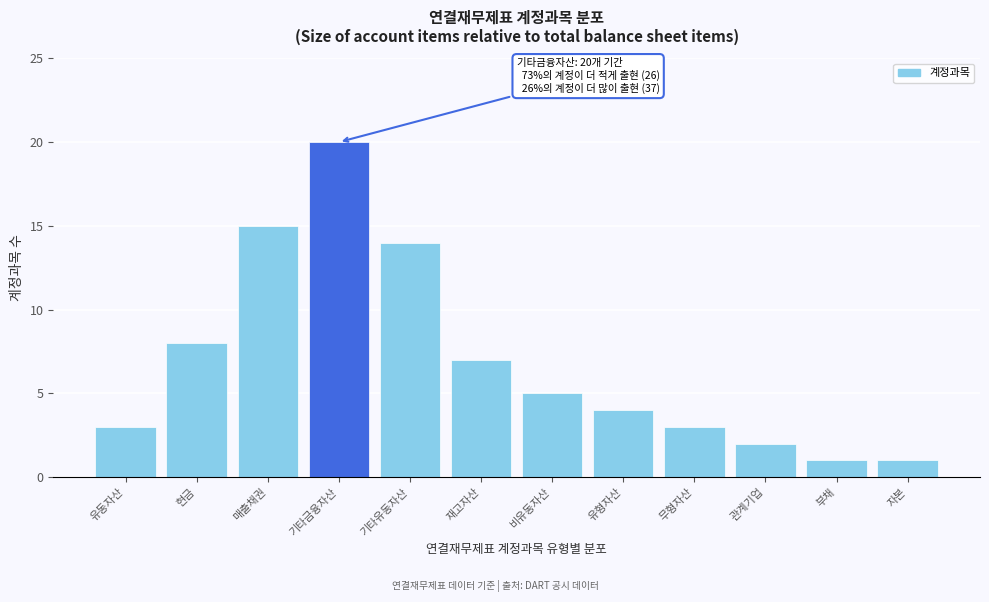

Reading left to right, list all the values displayed in this chart.

3	8	15	20	14	7	5	4	3	2	1	1